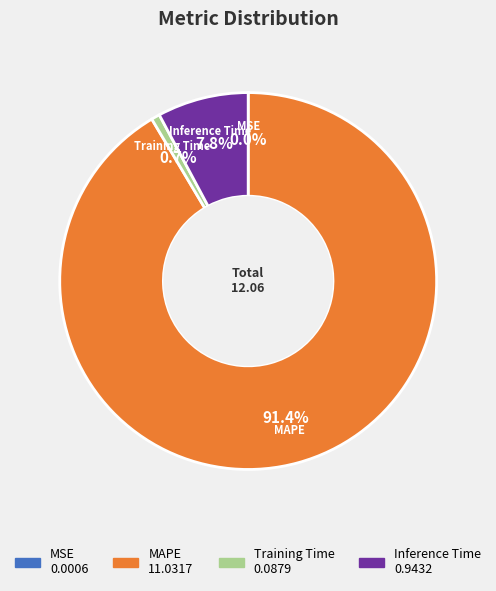

Which category accounts for the majority?

MAPE